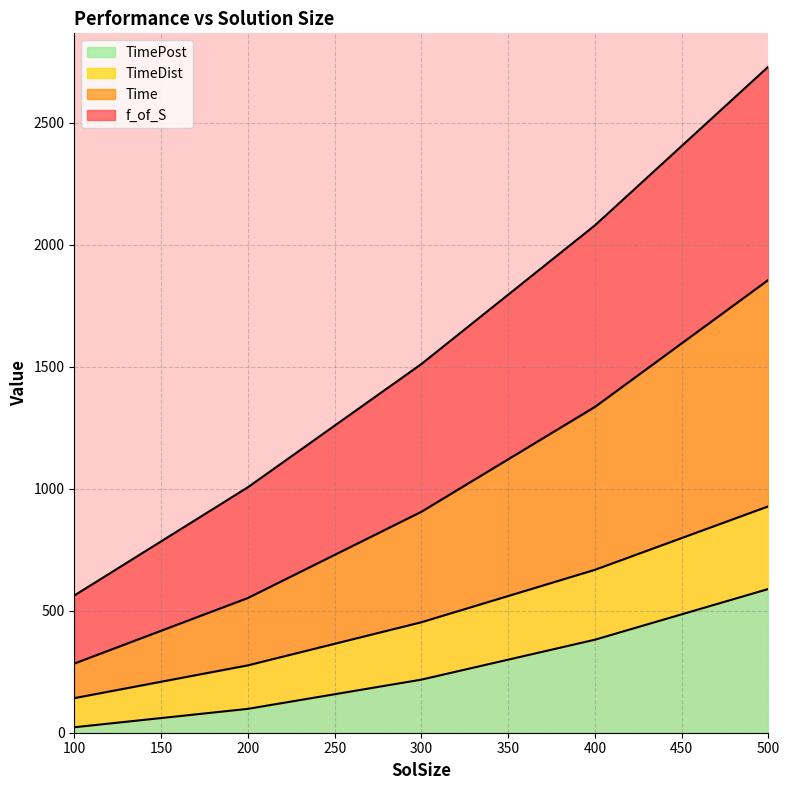

Which category has the highest value across all series?

500